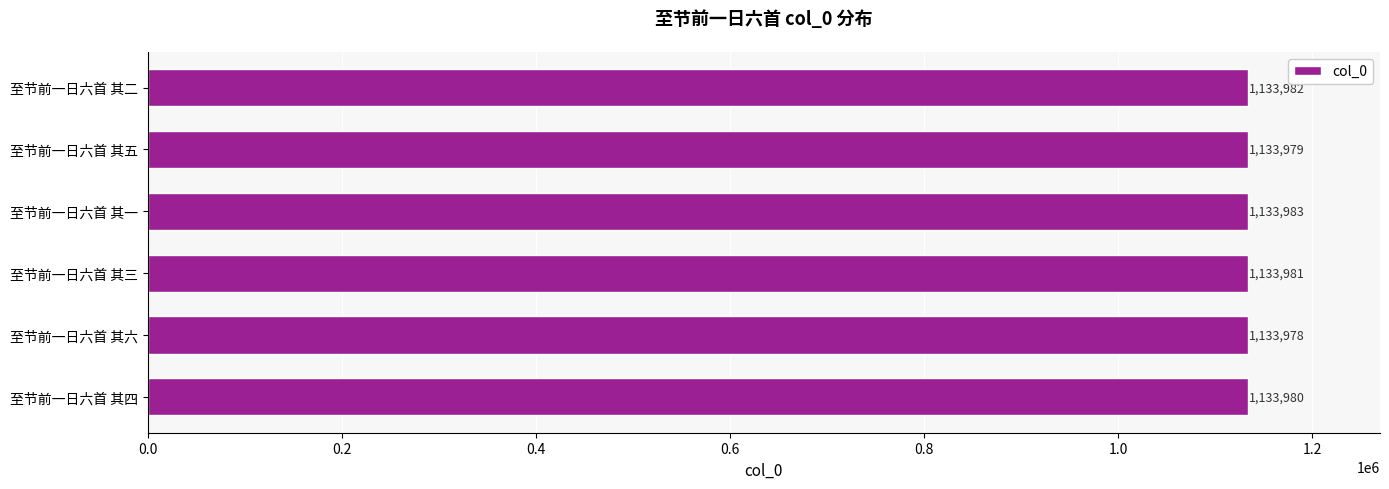

How many data points are less than 1133981?

3